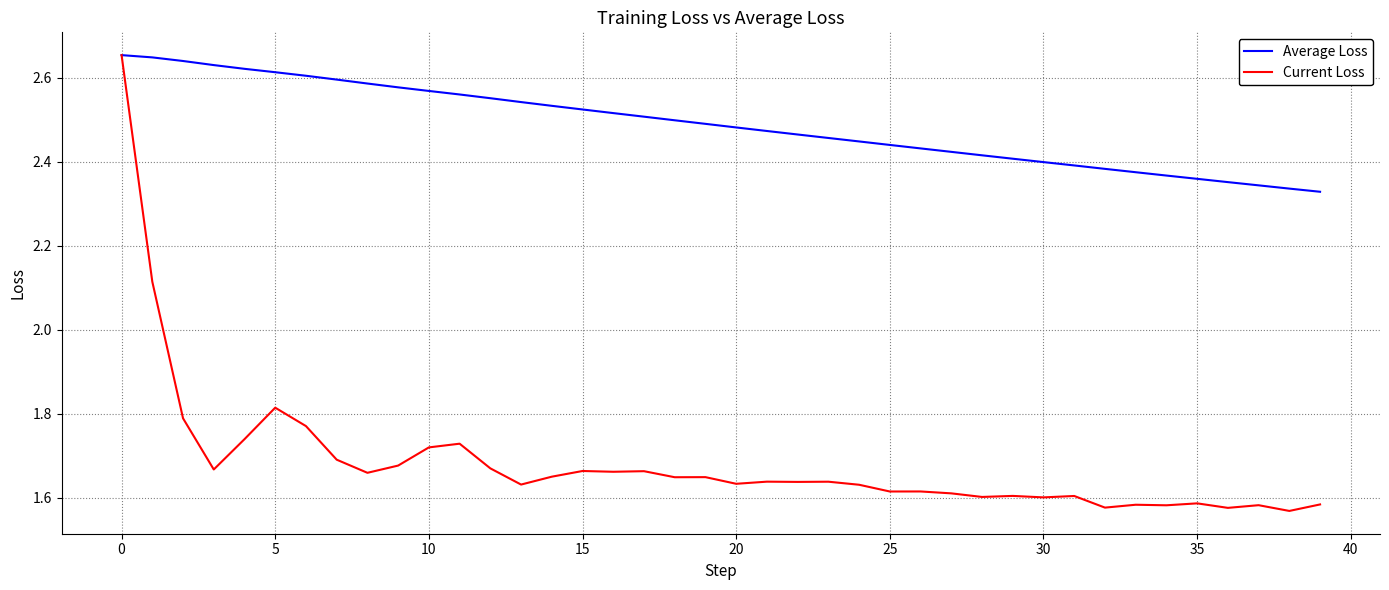

List the series in order of their overall mean, highest first.

Average Loss, Current Loss